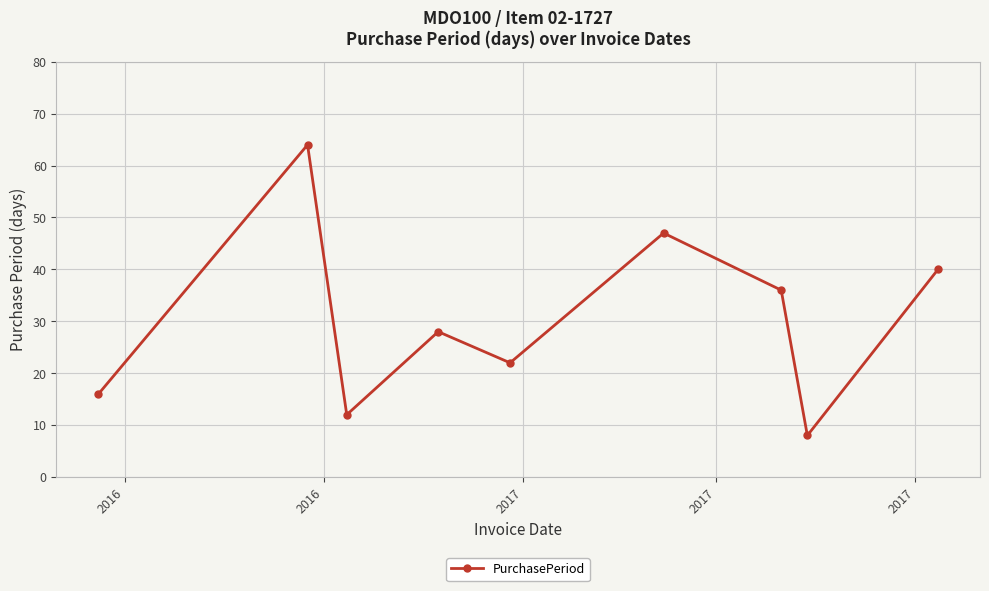

Reading left to right, transcribe all the data shown in this chart.

16	64	12	28	22	47	36	8	40